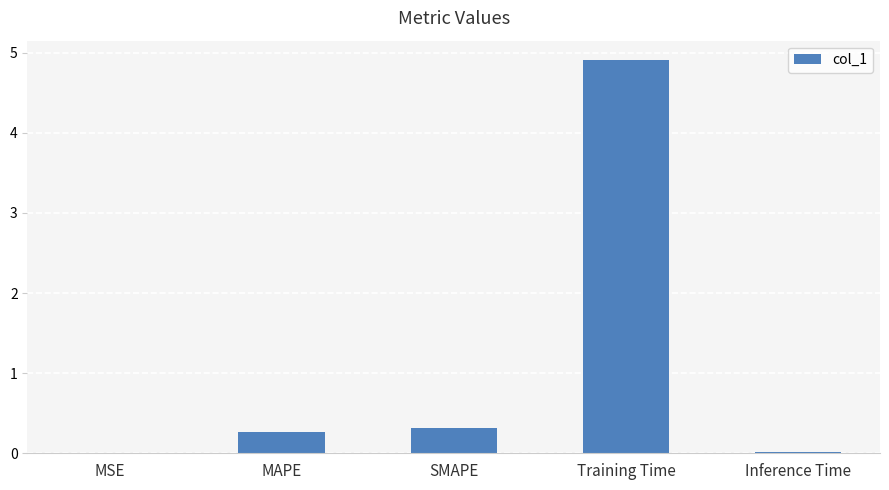

What is the sum of all values?

5.5